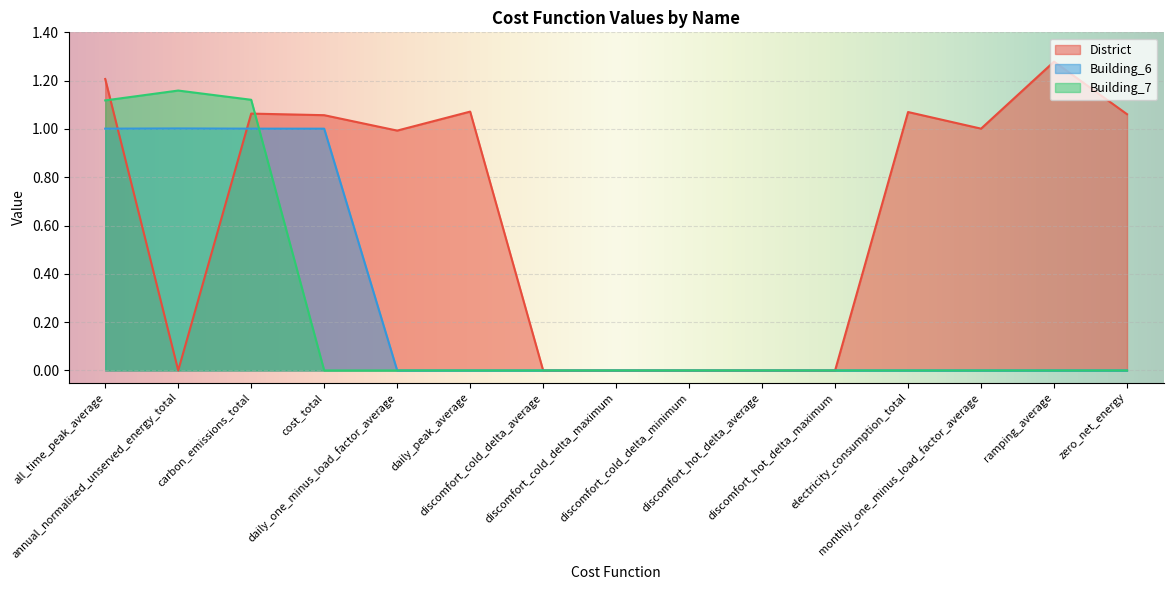

Reading left to right, list all the values displayed in this chart.

District: 1.2	0.0	1.1	1.1	1.0	1.1	0.0	0.0	0.0	0.0	0.0	1.1	1.0	1.3	1.1
Building_6: 1.0	1.0	1.0	1.0	0.0	0.0	0.0	0.0	0.0	0.0	0.0	0.0	0.0	0.0	0.0
Building_7: 1.1	1.2	1.1	0.0	0.0	0.0	0.0	0.0	0.0	0.0	0.0	0.0	0.0	0.0	0.0